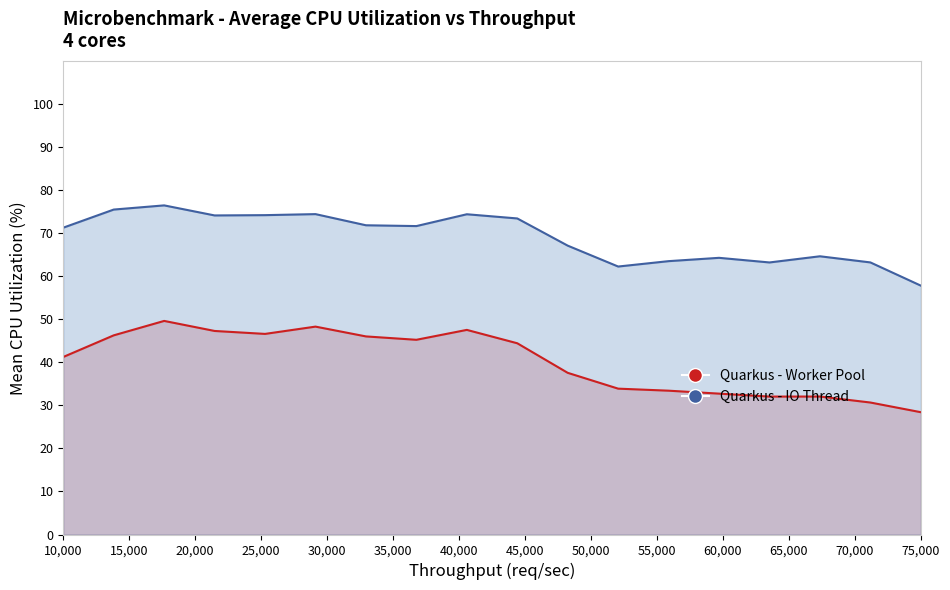

How many categories are shown in the chart?

18